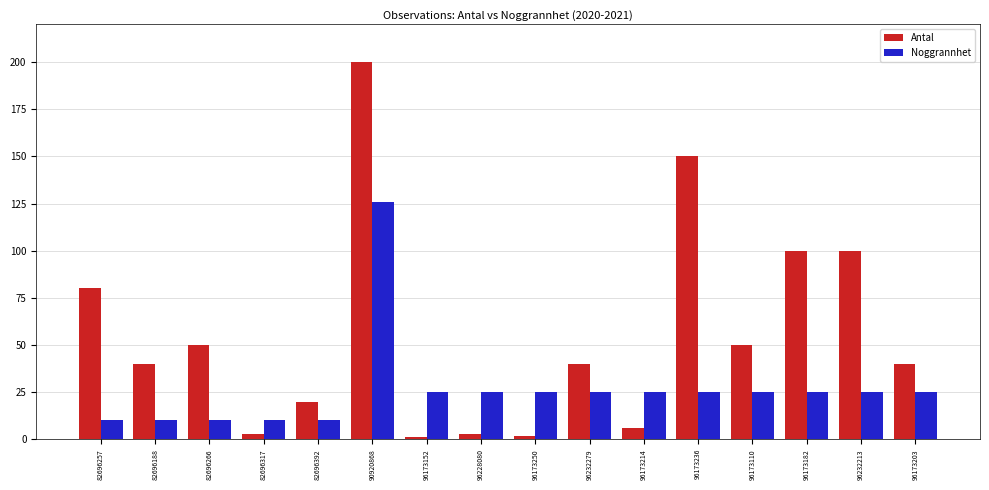

Rank the series by their maximum value, from lowest to highest.

Noggrannhet, Antal